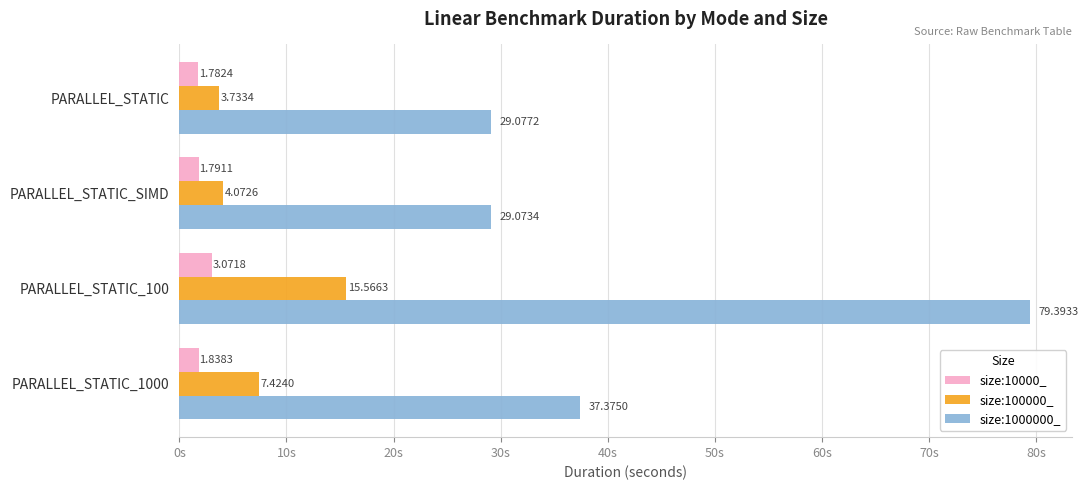

Between PARALLEL_STATIC_SIMD and PARALLEL_STATIC_1000, which series saw the biggest shift?

size:1000000_